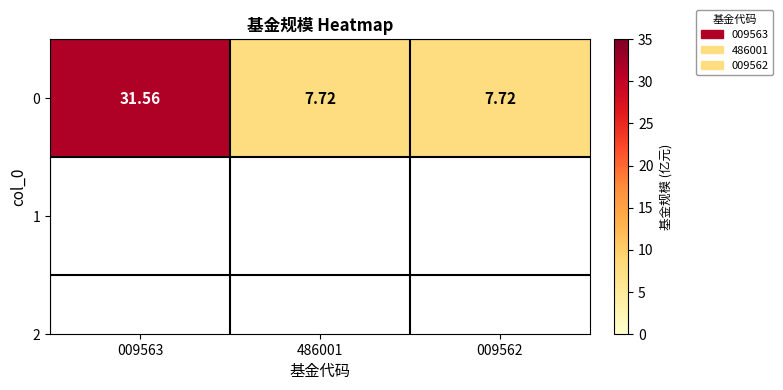

What value does the data have at 009563?

31.6